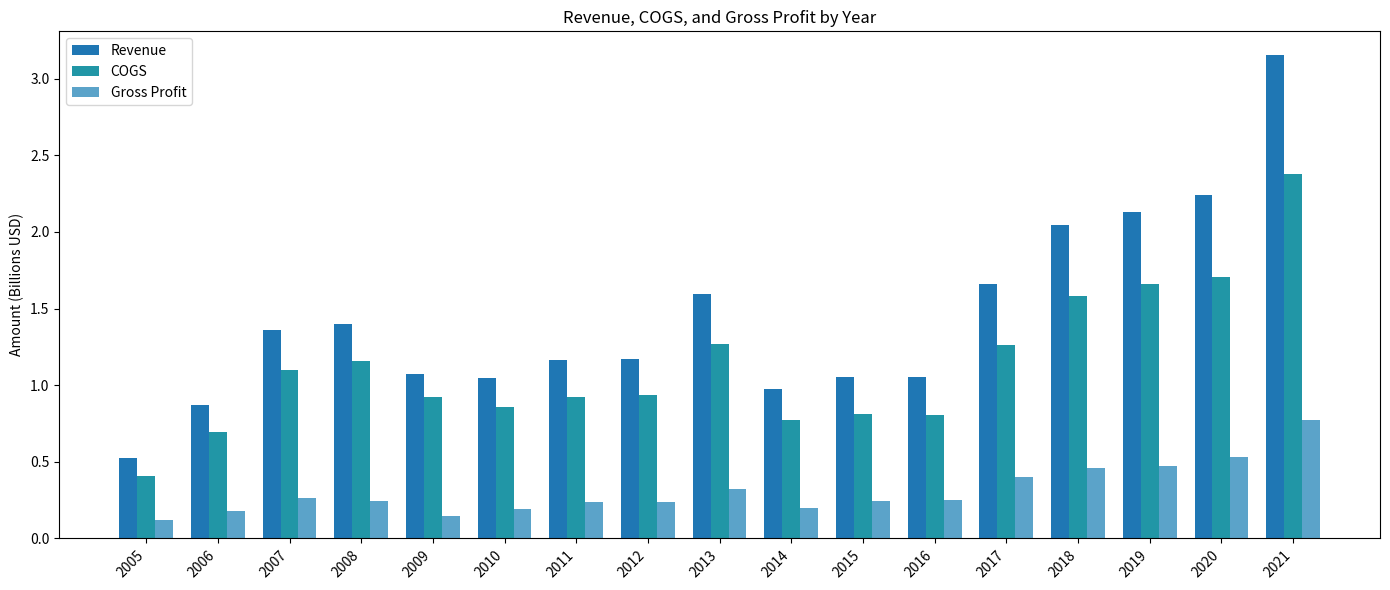

What is the maximum value shown in the chart?

3.2